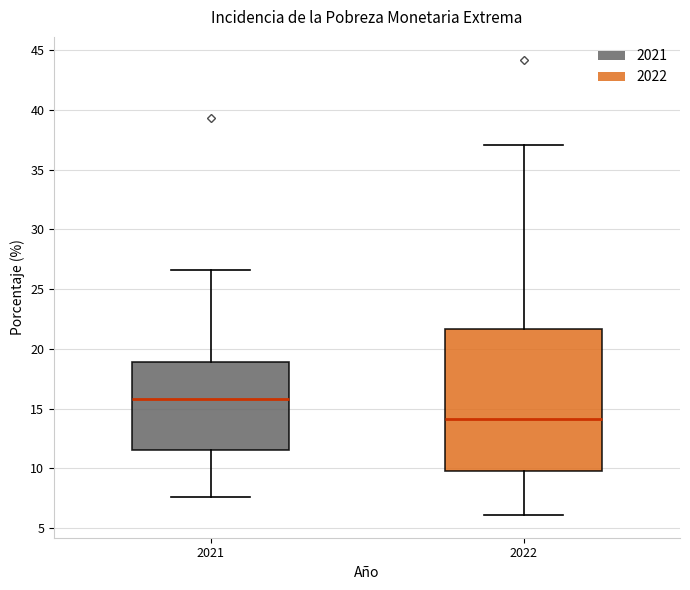

Where is the upper edge of the box at x = 2022 on the y-axis? The values are not printed on the chart, so give them approximately, as read against the axis.

21.5